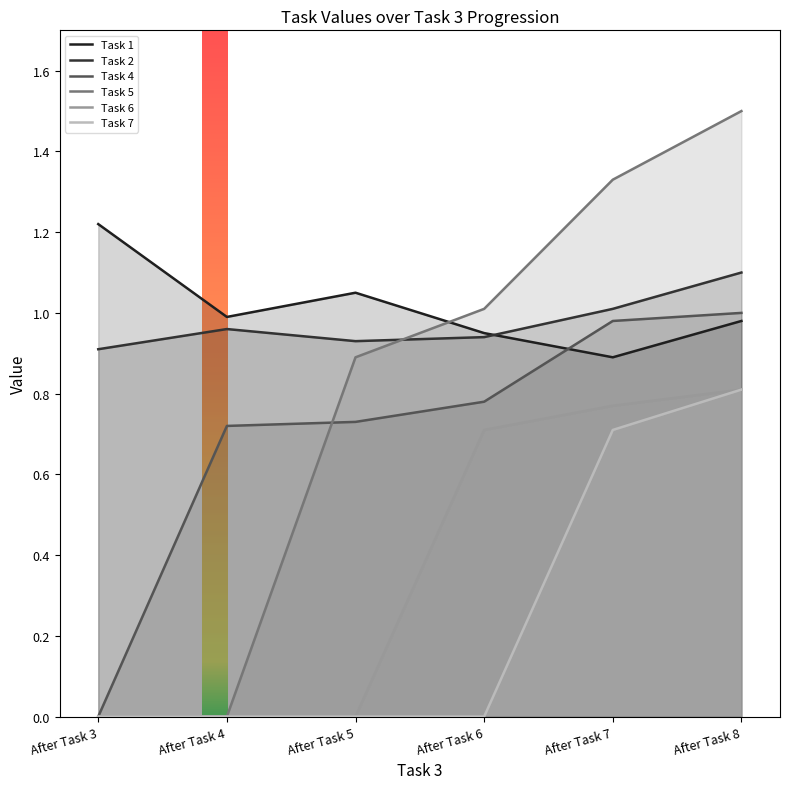

Reading left to right, what are all the values shown in this chart?

Task 1: After Task 3=1.2	After Task 4=1.0	After Task 5=1.1	After Task 6=0.9	After Task 7=0.9	After Task 8=1.0
Task 2: After Task 3=0.9	After Task 4=1.0	After Task 5=0.9	After Task 6=0.9	After Task 7=1.0	After Task 8=1.1
Task 4: After Task 3=0.0	After Task 4=0.7	After Task 5=0.7	After Task 6=0.8	After Task 7=1.0	After Task 8=1.0
Task 5: After Task 3=0.0	After Task 4=0.0	After Task 5=0.9	After Task 6=1.0	After Task 7=1.3	After Task 8=1.5
Task 6: After Task 3=0.0	After Task 4=0.0	After Task 5=0.0	After Task 6=0.7	After Task 7=0.8	After Task 8=0.8
Task 7: After Task 3=0.0	After Task 4=0.0	After Task 5=0.0	After Task 6=0.0	After Task 7=0.7	After Task 8=0.8